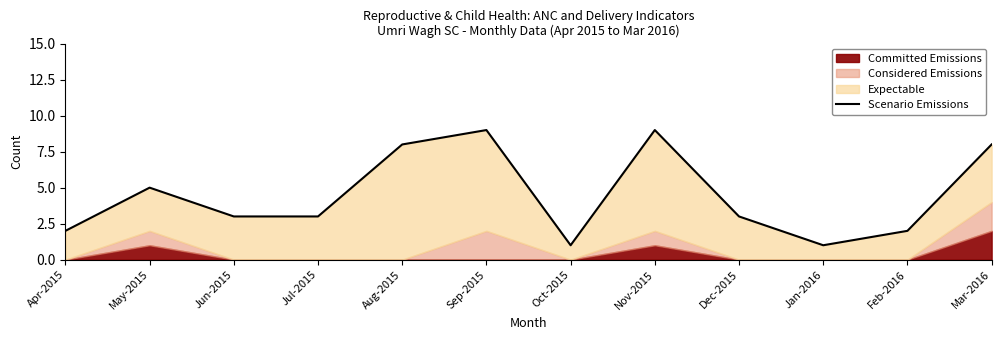

What is the difference between the values at Jan-2016 and Aug-2015?

7